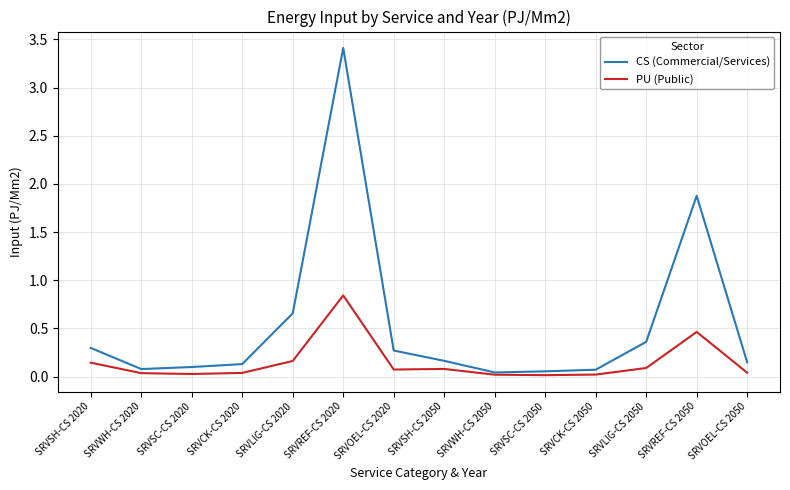

Rank the series by their average value, from highest to lowest.

CS (Commercial/Services), PU (Public)